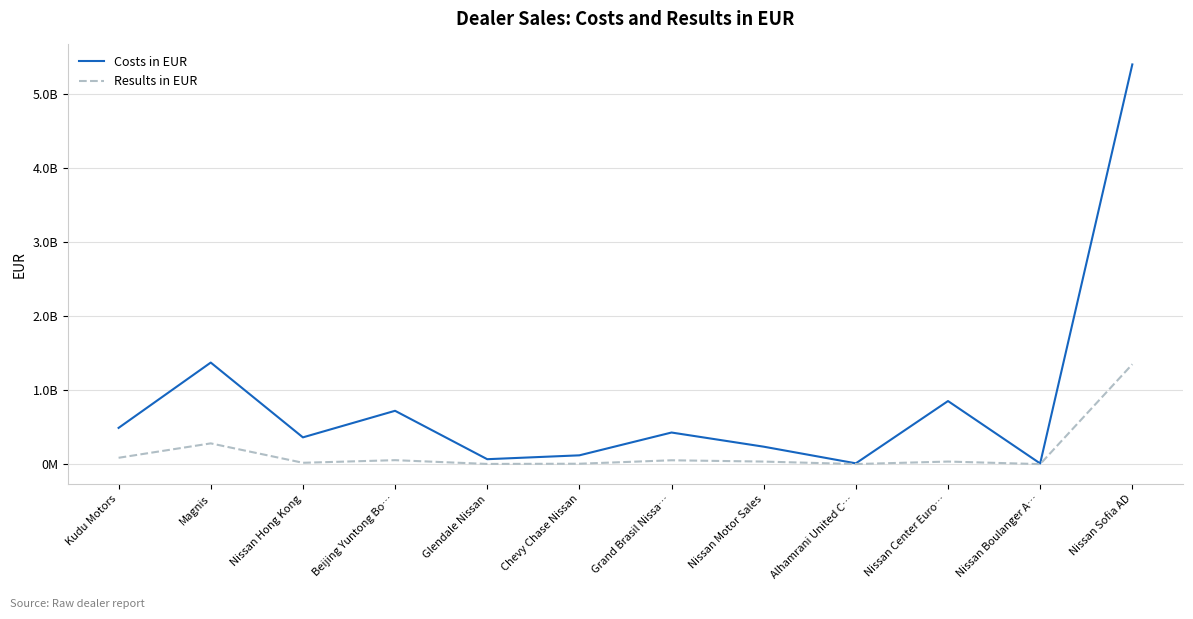

Which has a higher value, Glendale Nissan or Nissan Motor Sales?

Nissan Motor Sales